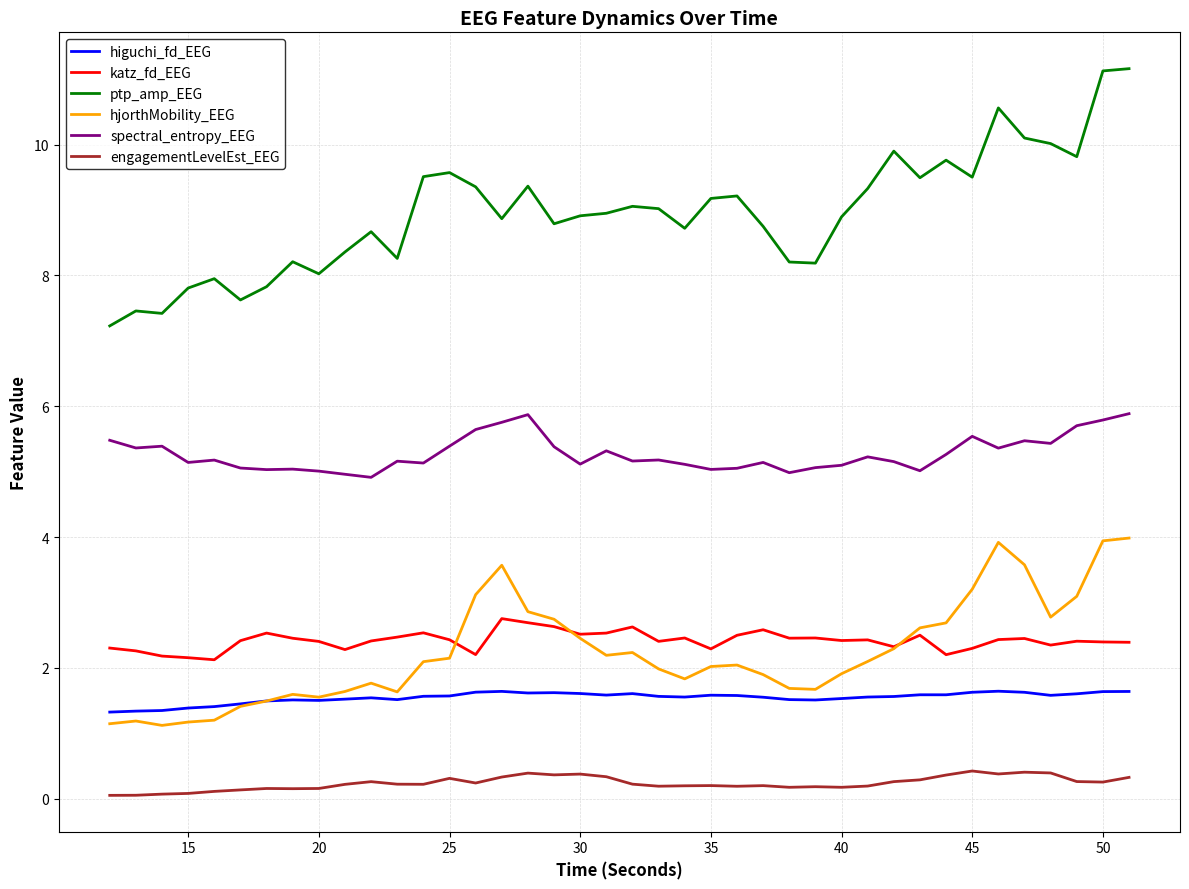

Which series has the largest range (max minus min)?

ptp_amp_EEG